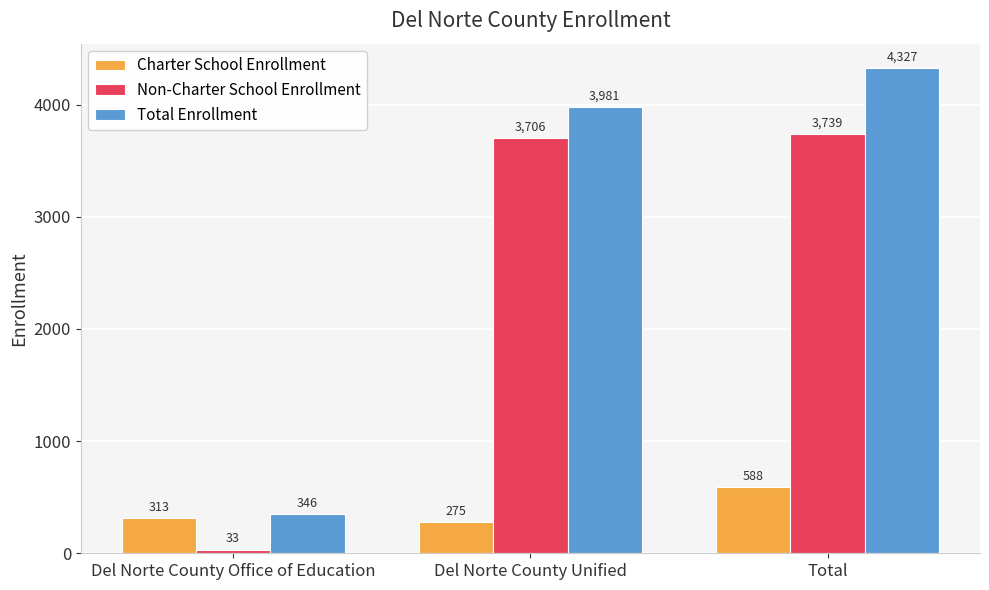

What is the difference between the maximum and minimum values in the Charter School Enrollment series?

313